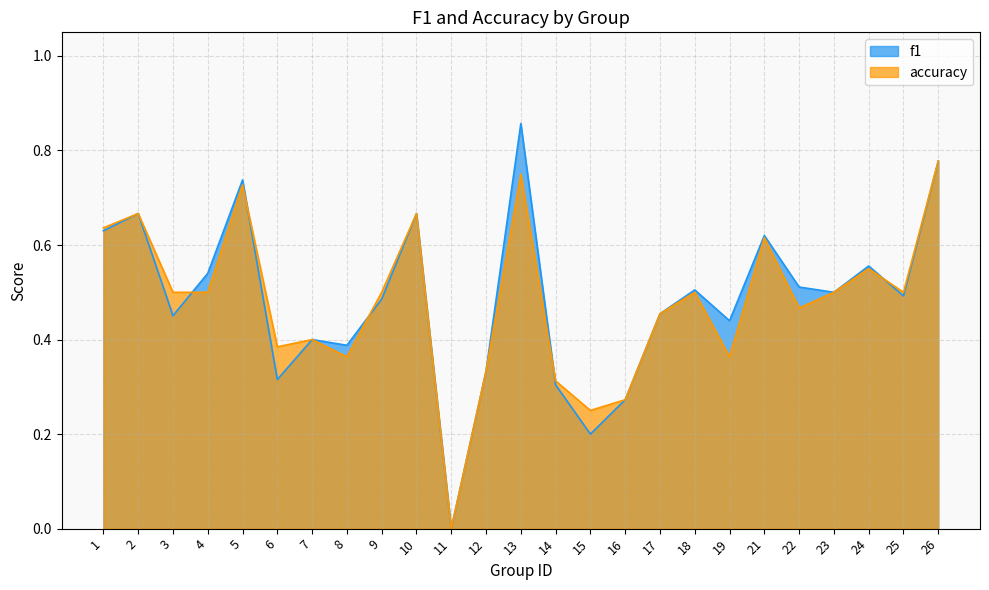

Which label corresponds to the largest value in the chart?

13